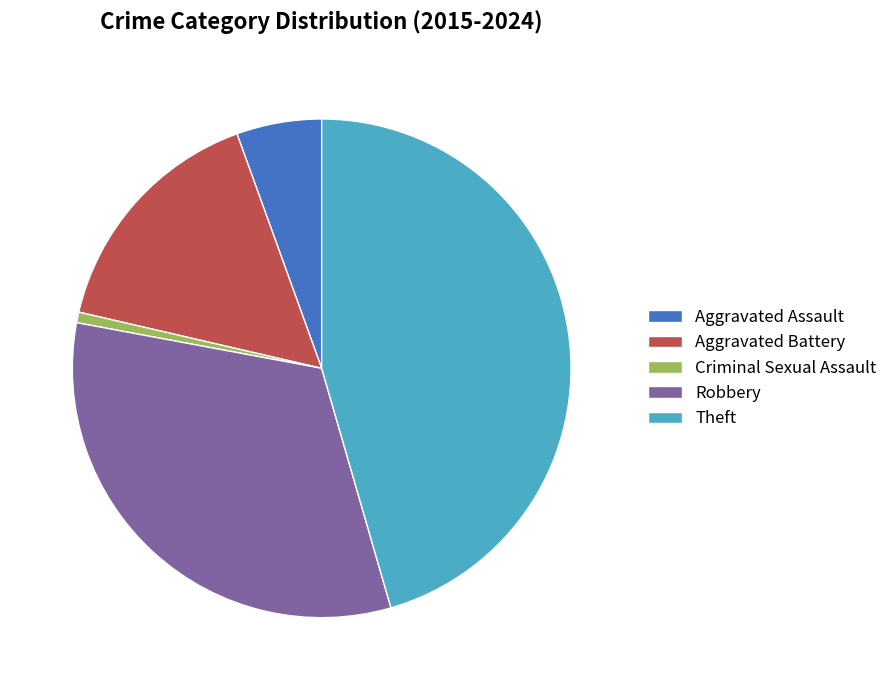

Does Criminal Sexual Assault account for over 50% of the chart?

No